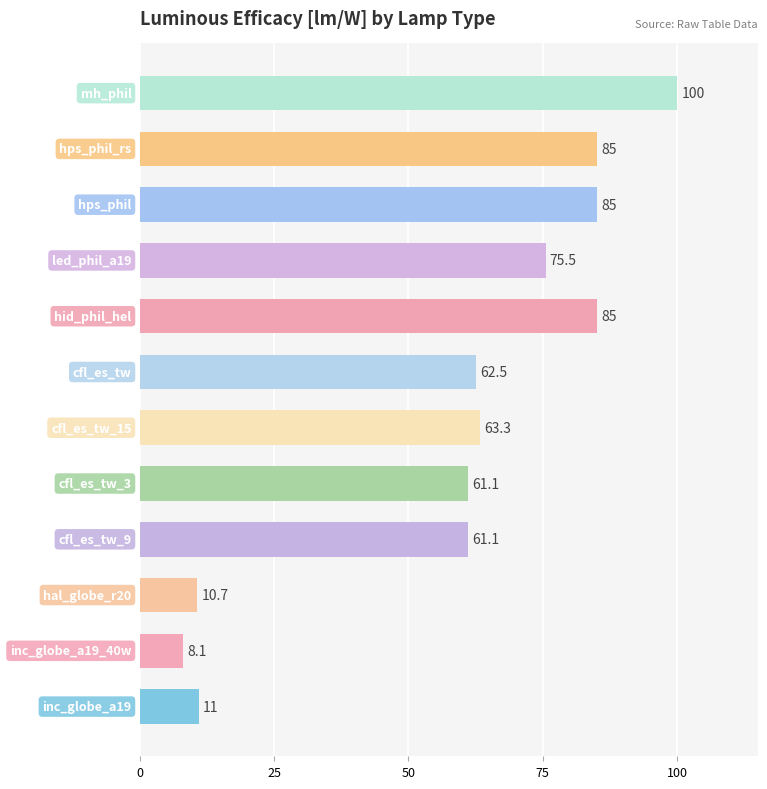

Reading top to bottom, transcribe all the data shown in this chart.

100.0	85.0	85.0	75.5	85.0	62.5	63.3	61.1	61.1	10.7	8.1	11.0